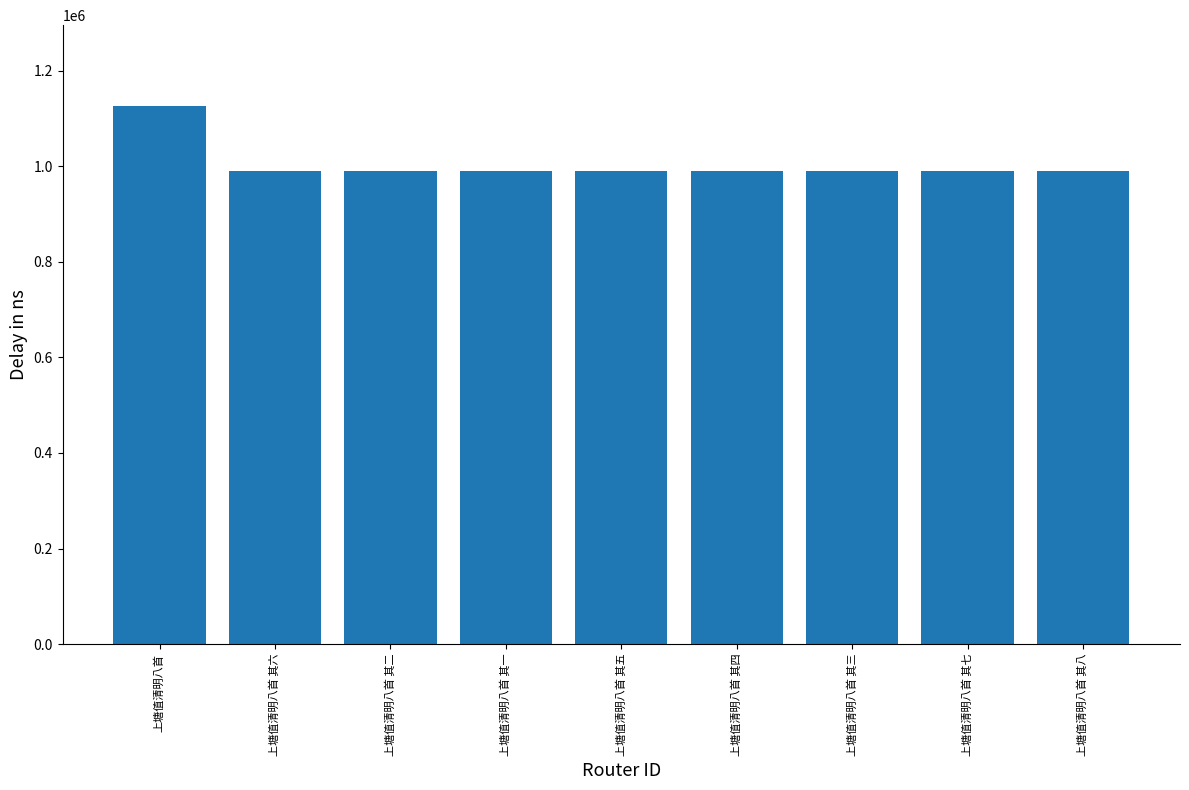

What is the label of the 8th bar from the left?

上塘值清明八首 其七